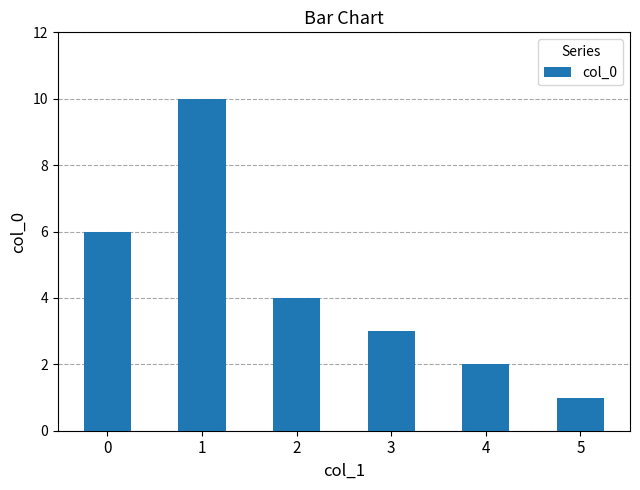

Reading left to right, transcribe all the data shown in this chart.

6	10	4	3	2	1